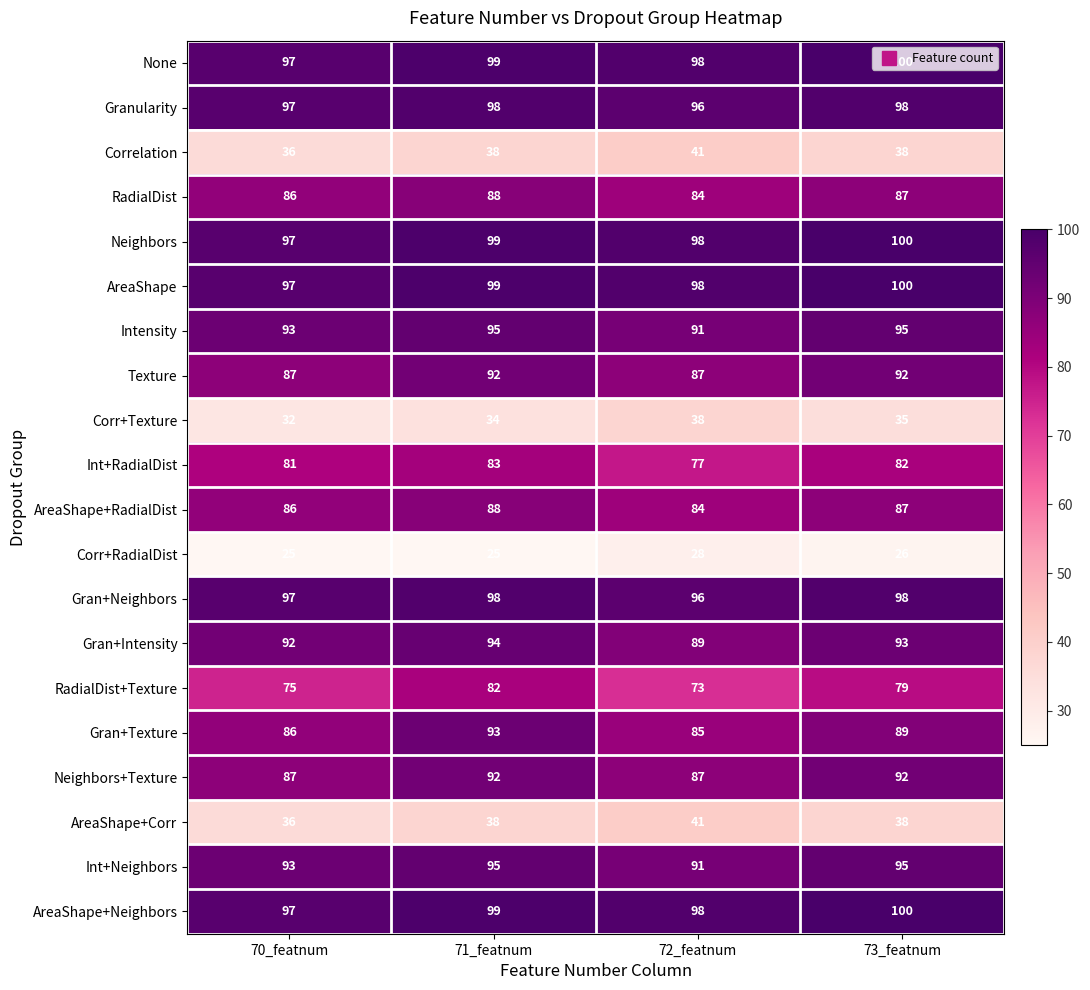

Is it true that RadialDist+Texture equals 114 at 73_featnum?

False